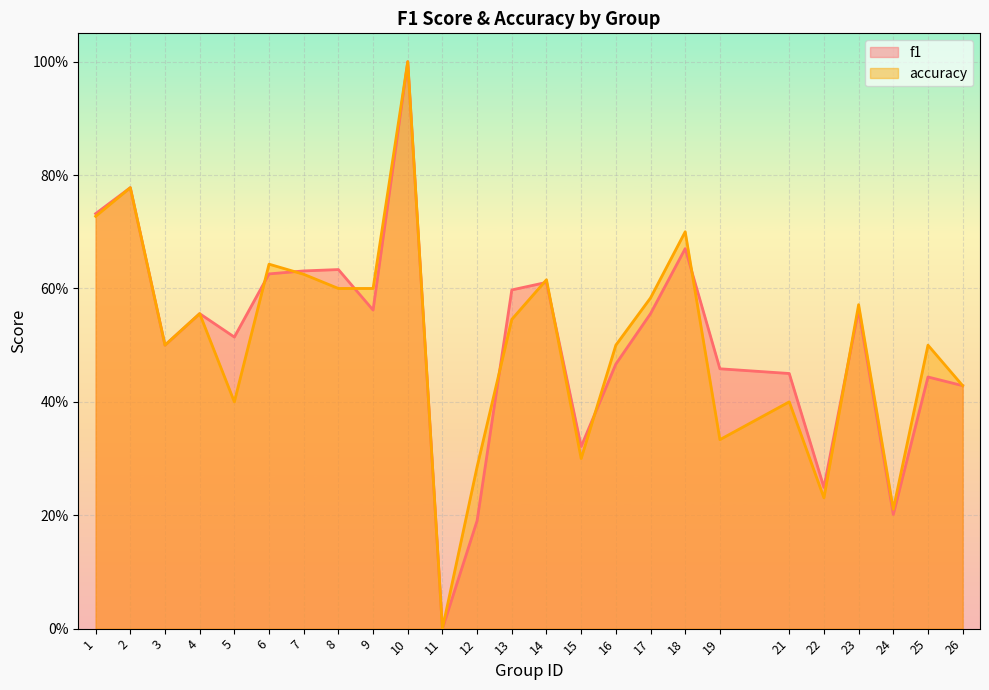

How many intersections are there between f1 and accuracy?

9